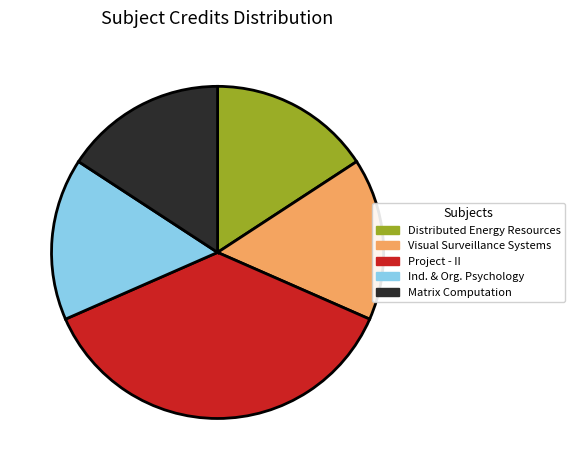

Which slice is the largest?

Project - II